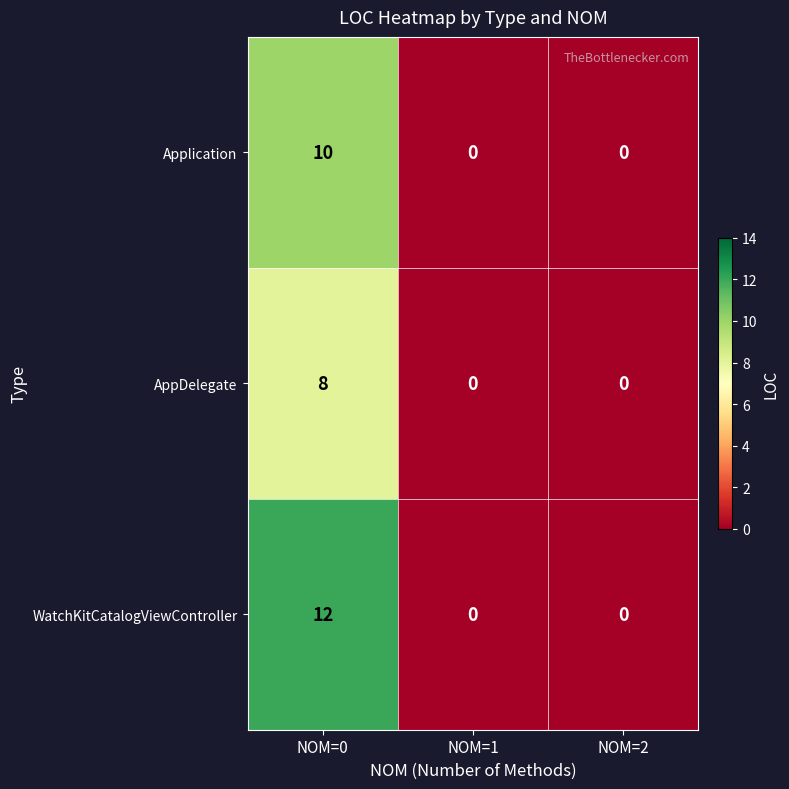

Reading left to right, list all the values displayed in this chart.

Application: NOM=0=10	NOM=1=0	NOM=2=0
AppDelegate: NOM=0=8	NOM=1=0	NOM=2=0
WatchKitCatalogViewController: NOM=0=12	NOM=1=0	NOM=2=0